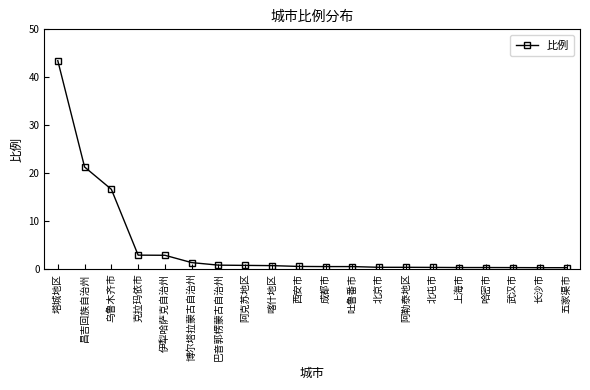

What is the label of the 17th point from the right?

克拉玛依市